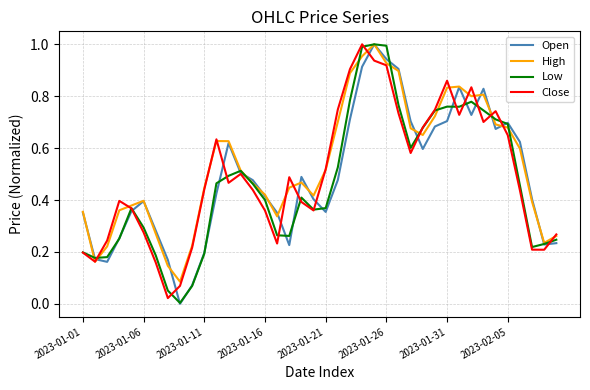

Which series has the widest spread of values?

Open